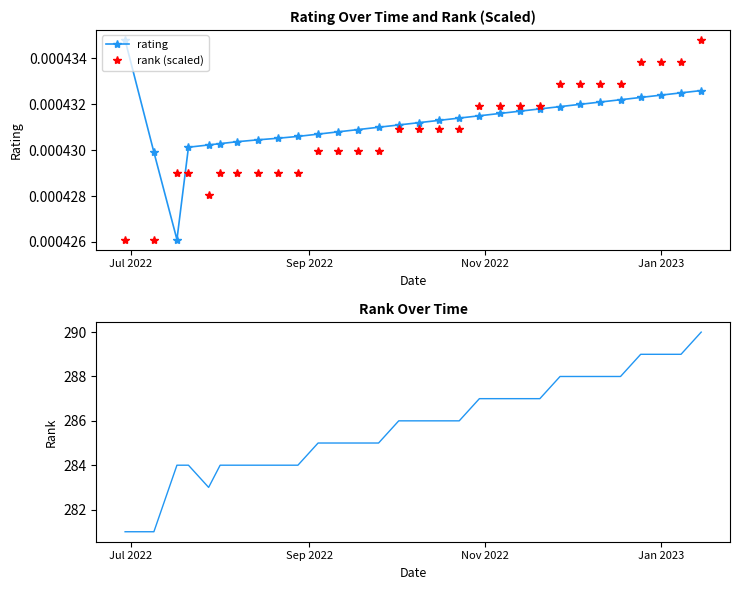

True or false: rank (scaled) and rank cross at least once.

False